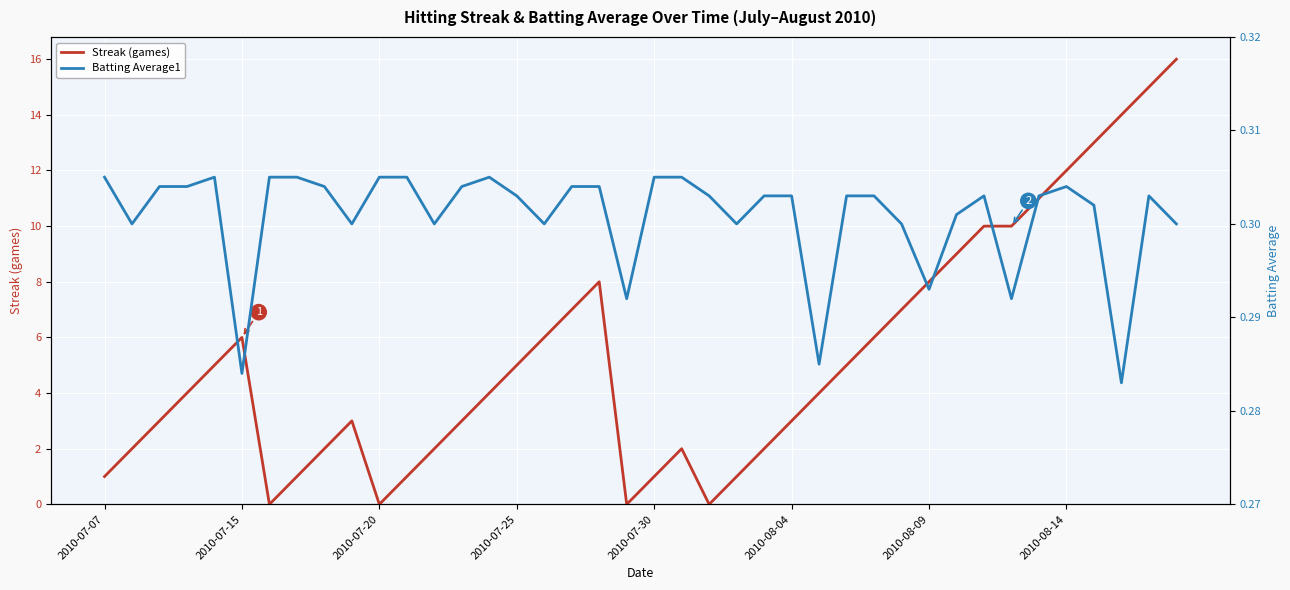

At how many categories does at least one series exceed 13?

3